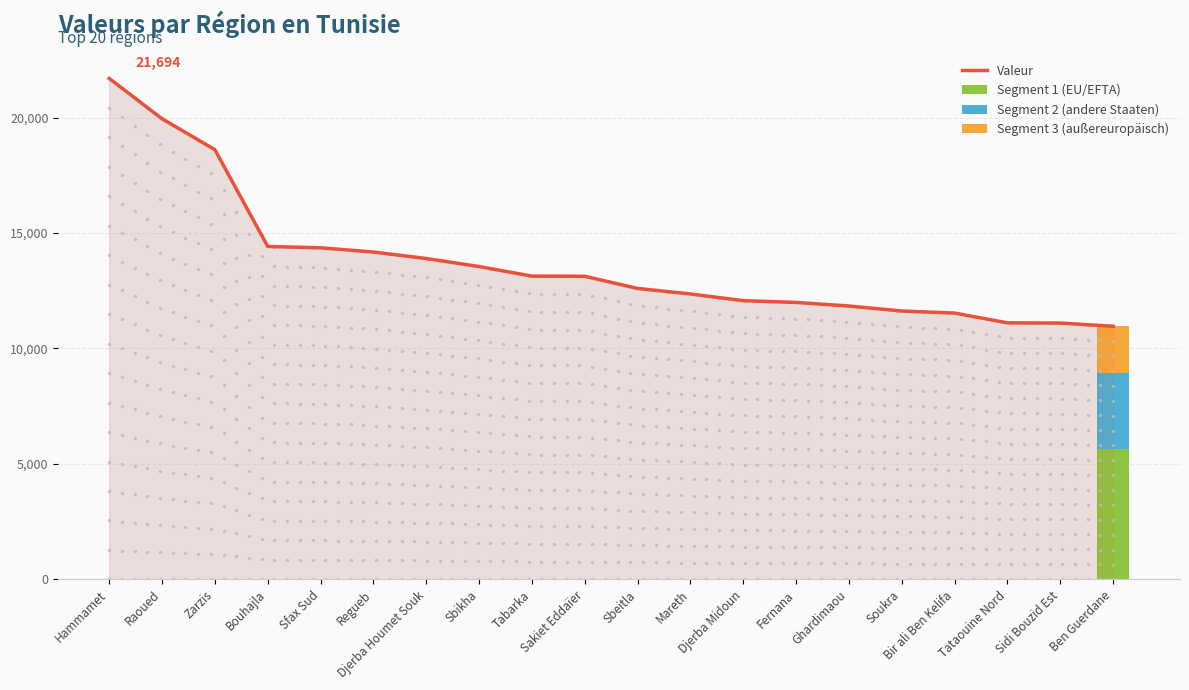

Is it true that the value at Soukra is 6614?

False